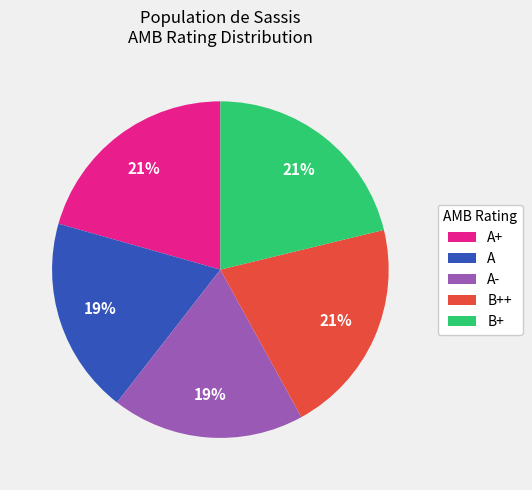

How many slices are in this pie chart?

5